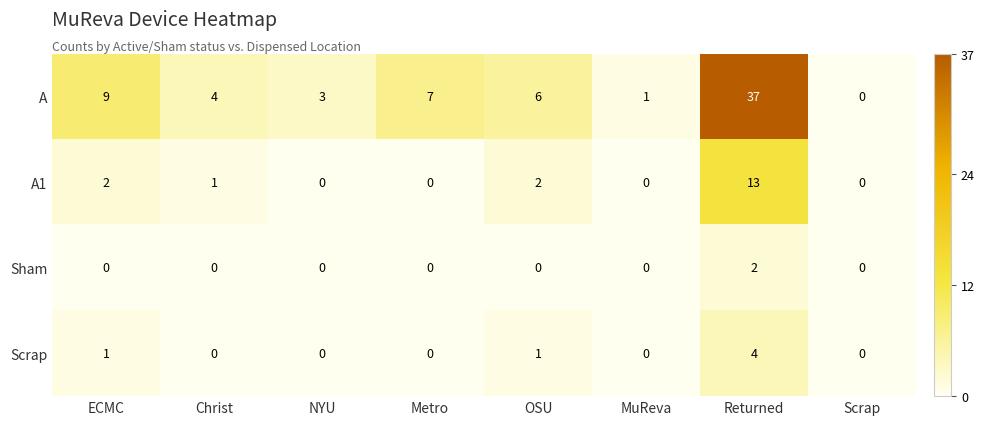

Which series has the widest spread of values?

A